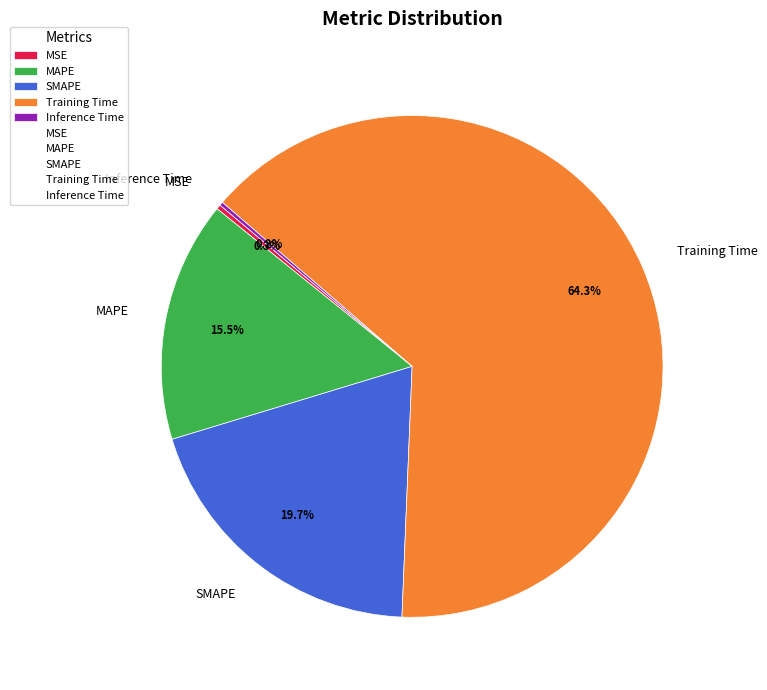

To the nearest percent, what portion does SMAPE represent?

20%